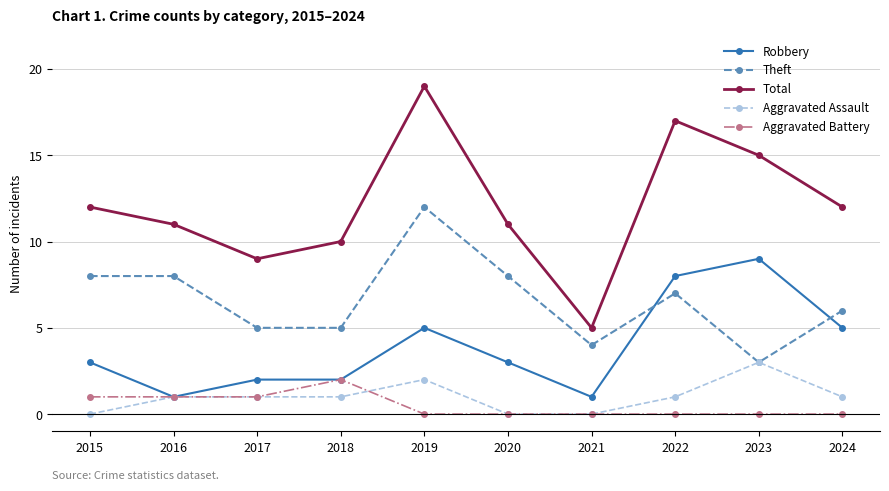

What is the value of the Aggravated Battery point at the 2nd from the left?

1